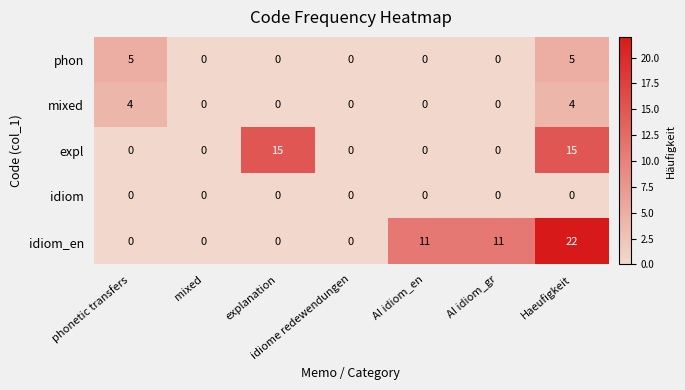

What is the maximum value shown in the chart?

22